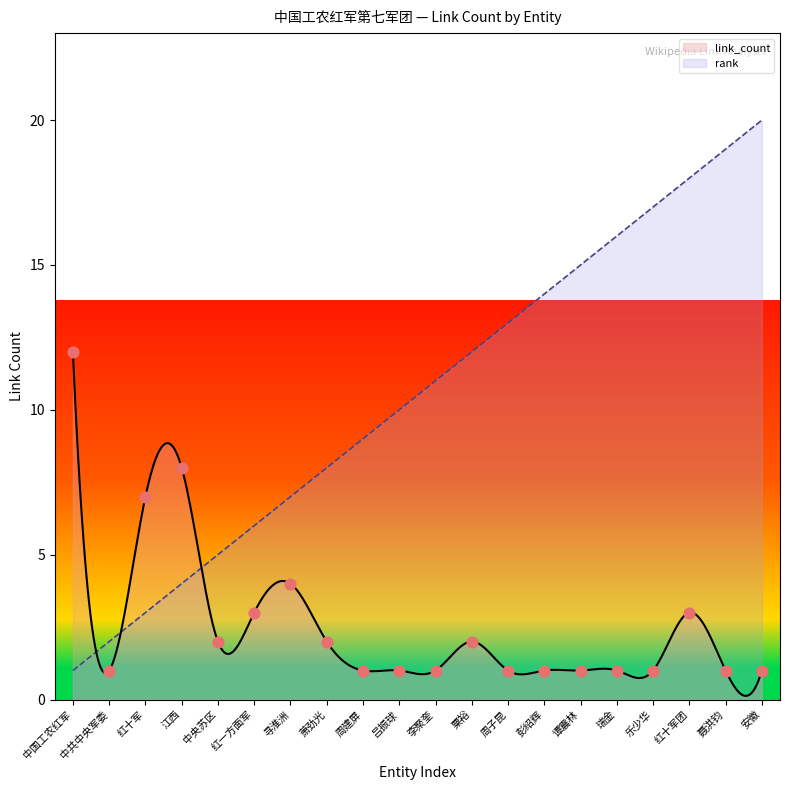

What is the ratio of the value at 乐少华 to the value at 周子昆?

1.0